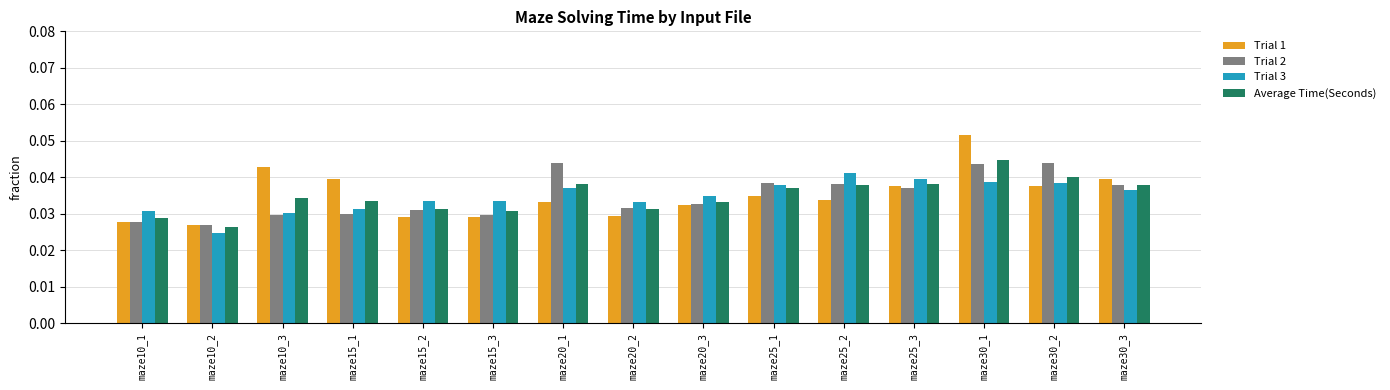

At which label is Trial 2 closest to 0?

maze10_2